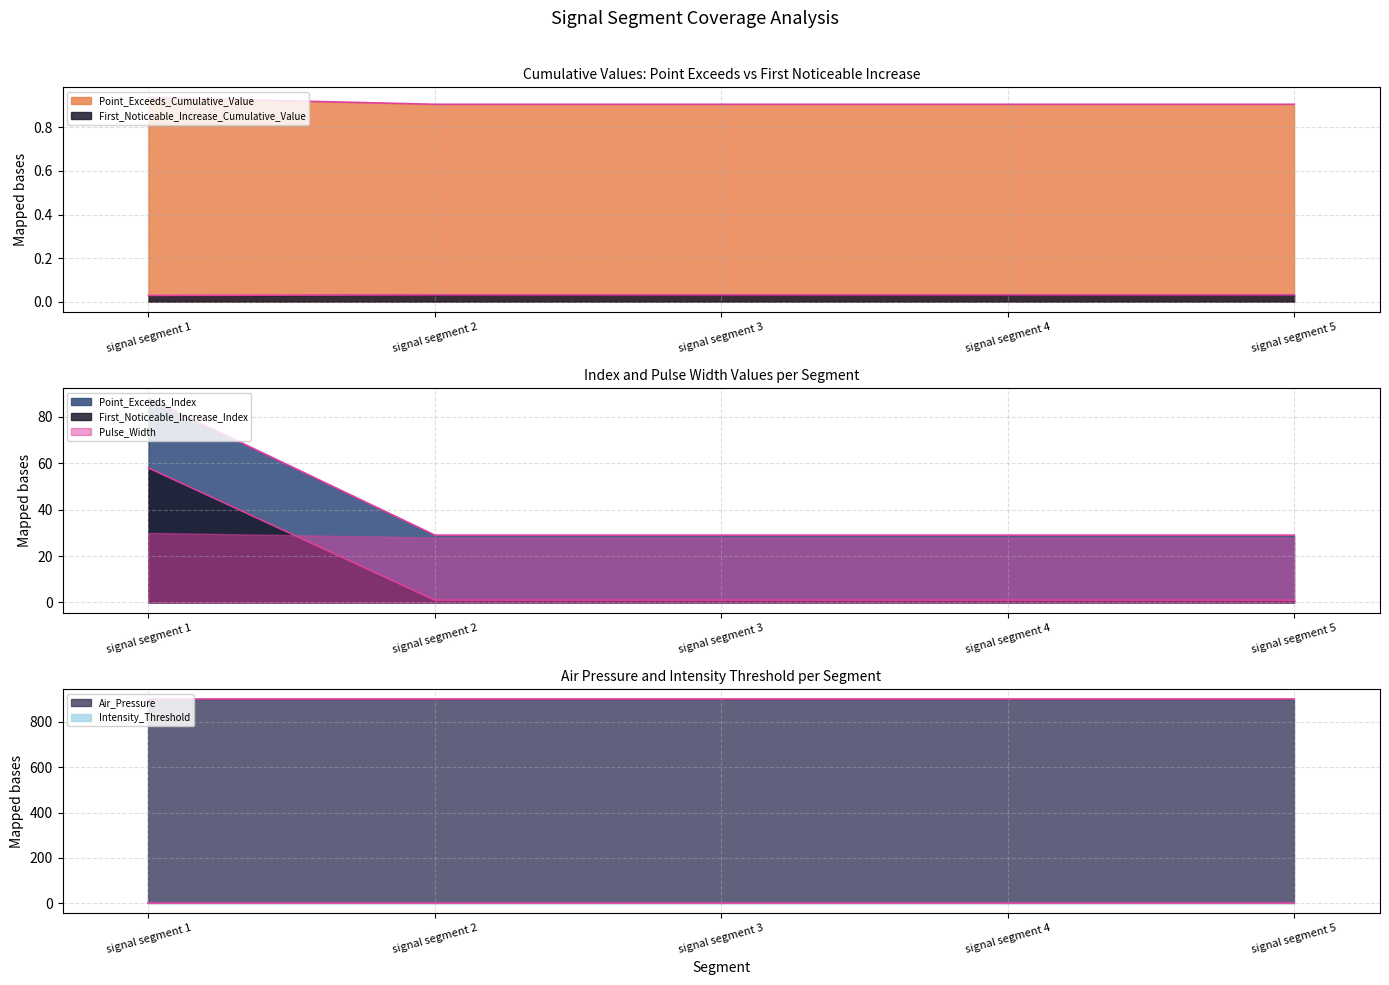

Count the number of categories in the chart.

5